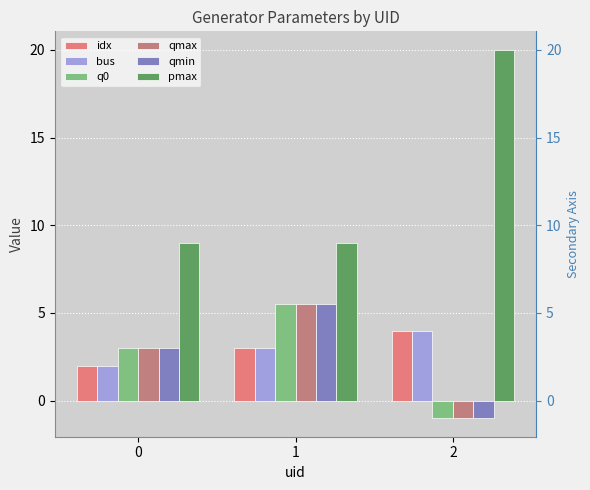

The qmin series shows 3.3 at 1. True or false?

False